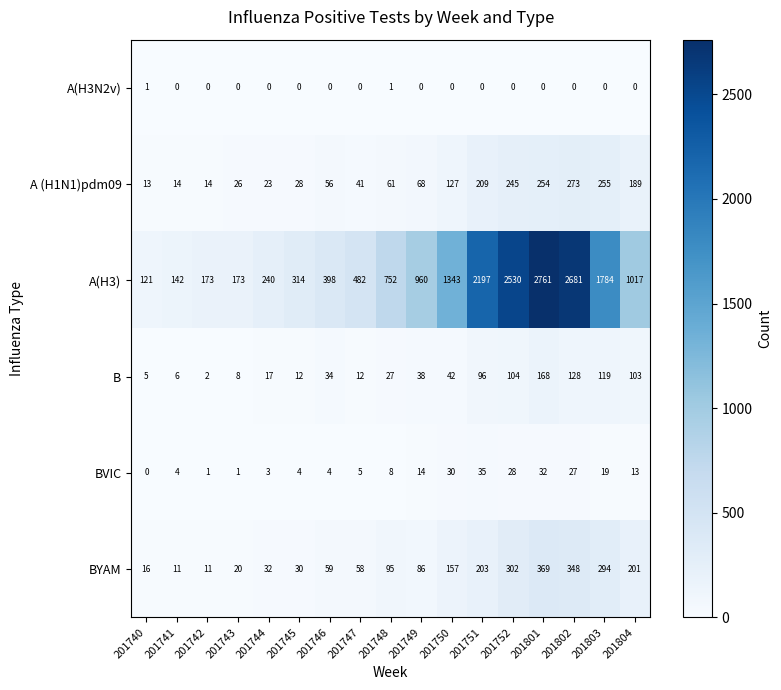

What is the sum of the B values at 201749 and 201803?

157